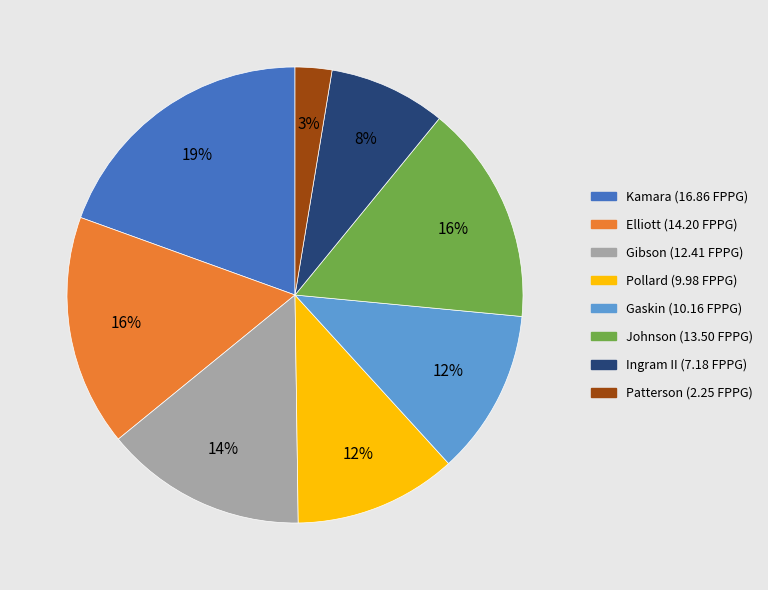

Is it true that Kamara is 6% of the pie?

False